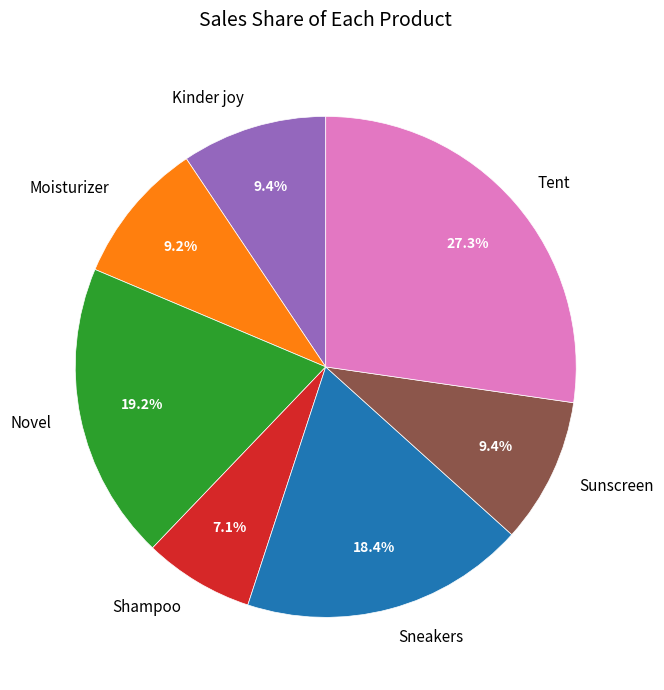

True or false: Shampoo accounts for 1% of the total.

False